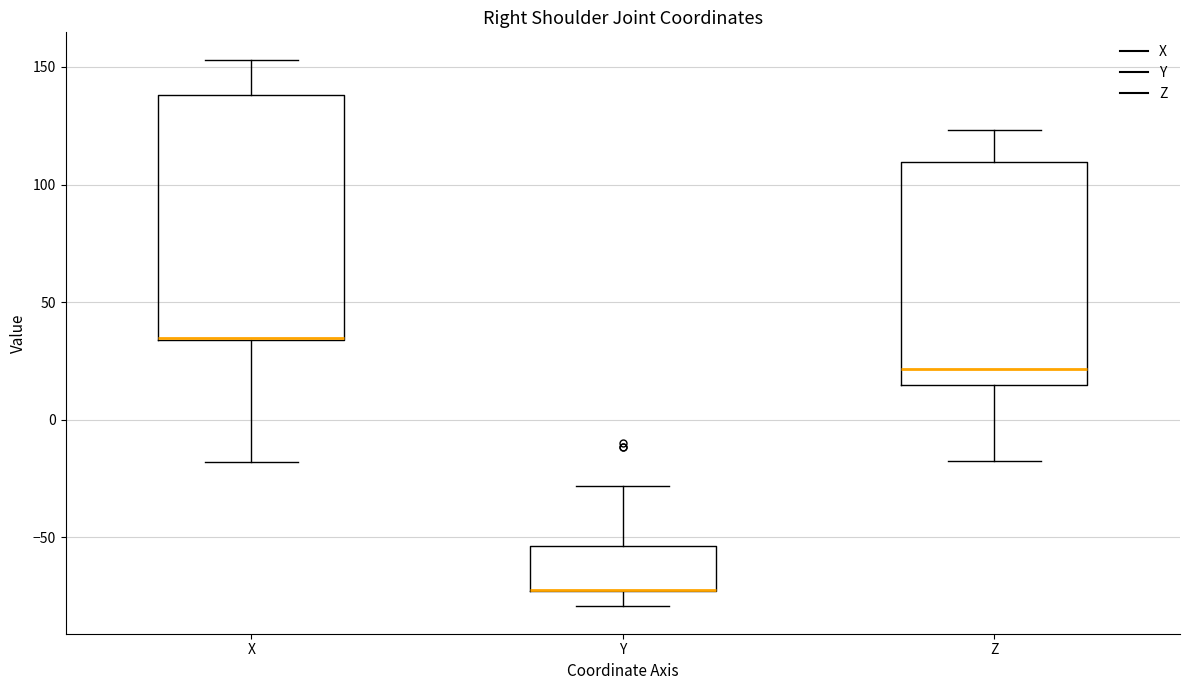

Reading left to right, transcribe this box plot: for each box, give where its median line is, the range the box spans, and where its two whiskers end, as read against the y-axis. The values are not printed on the chart, so give them approximately, as read against the axis.

X: median 35 (drawn on the box's lower edge), box 35 to 140, whiskers -20 to 155
Y: median -70 (drawn on the box's lower edge), box -75 to -55, whiskers -80 to -30
Z: median 20, box 15 to 110, whiskers -20 to 125